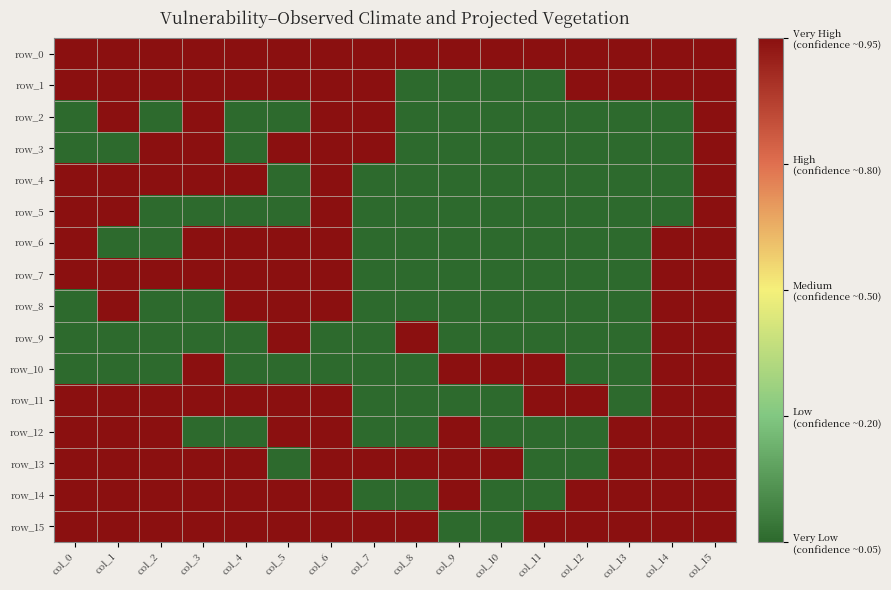

Is it true that row_5 equals 0 at col_14?

True